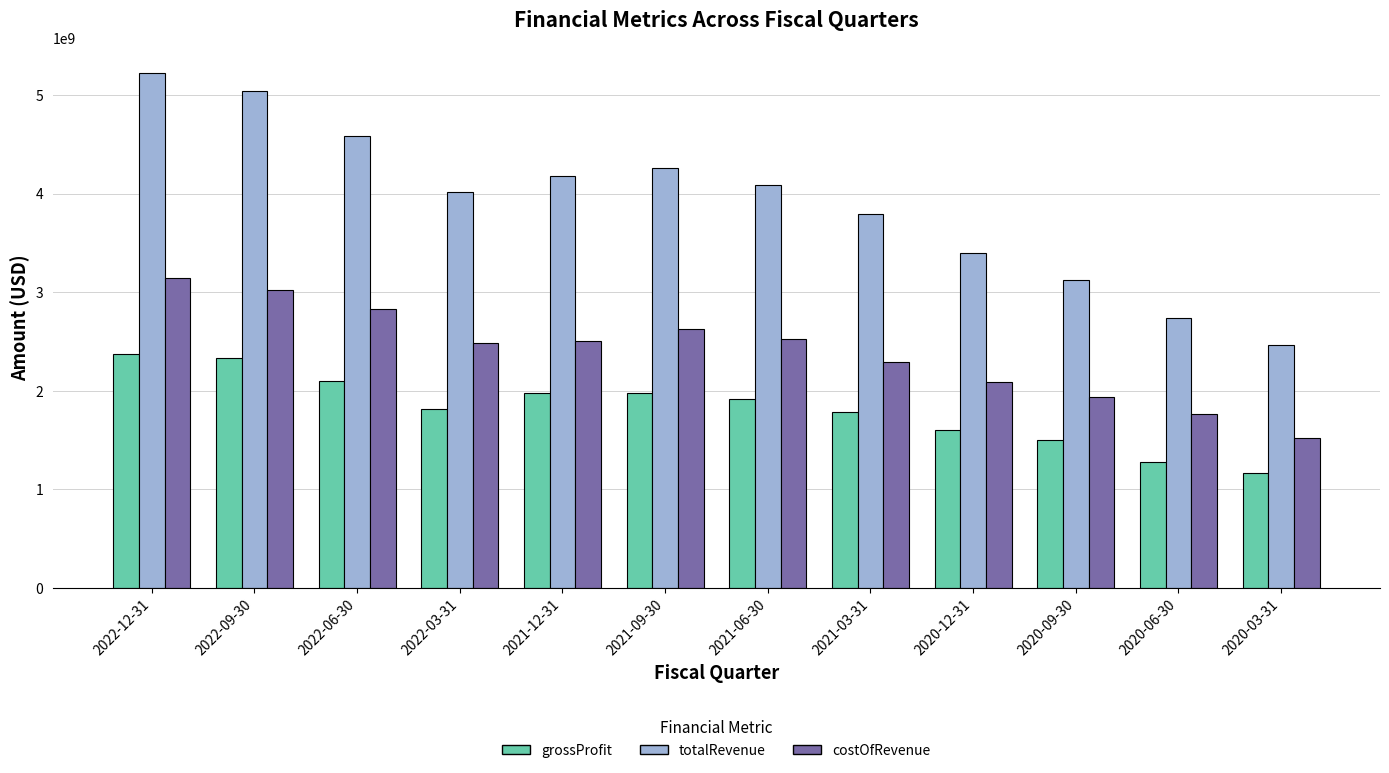

What is the difference between the maximum and minimum values in the totalRevenue series?

2758269000